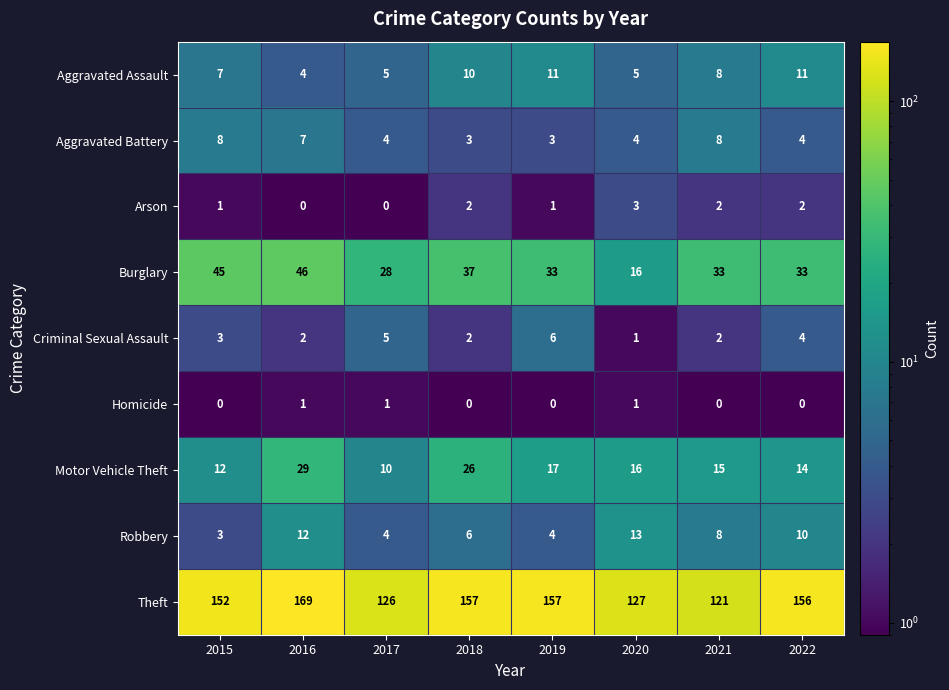

True or false: Theft has a value of 39 at 2016.

False